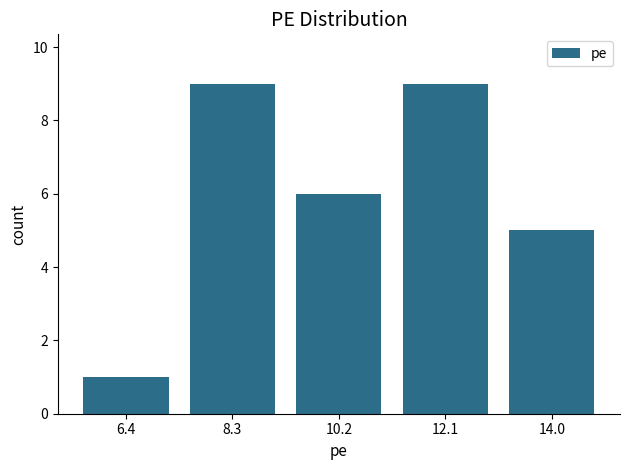

Reading left to right, list every bar in this chart as the range it spans on the x-axis followed by its height. Neither the bar edges nor the heights are printed on the chart, so give them approximately, as read against the axes.

5.6 to 7.4: 1
7.4 to 9.2: 9
9.2 to 11.2: 6
11.2 to 13.0: 9
13.0 to 15.0: 5